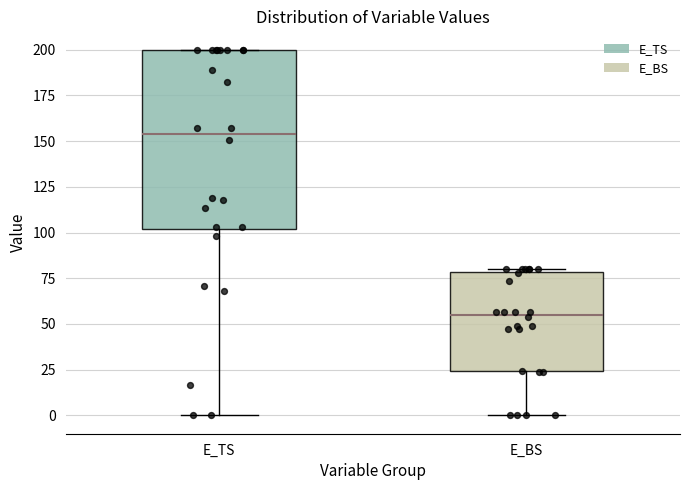

Reading left to right, read every box against the y-axis: the position of its median line, the range the box covers, and the ends of its whiskers. The values are not printed on the chart, so give them approximately, as read against the axis.

E_TS: median 155, box 100 to 200, whiskers 0 to 200
E_BS: median 55, box 25 to 80, whiskers 0 to 80